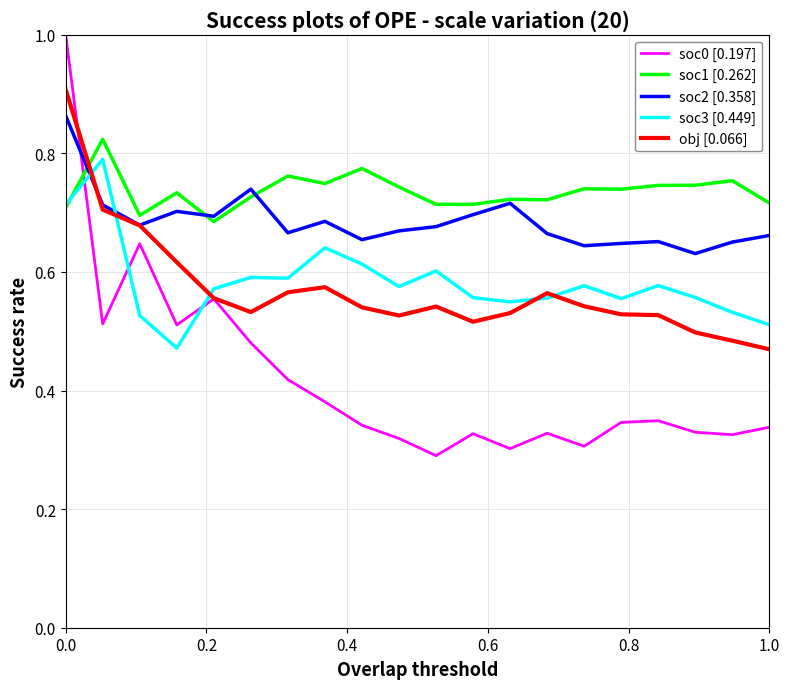

Which series has the widest spread of values?

soc0 [0.197]